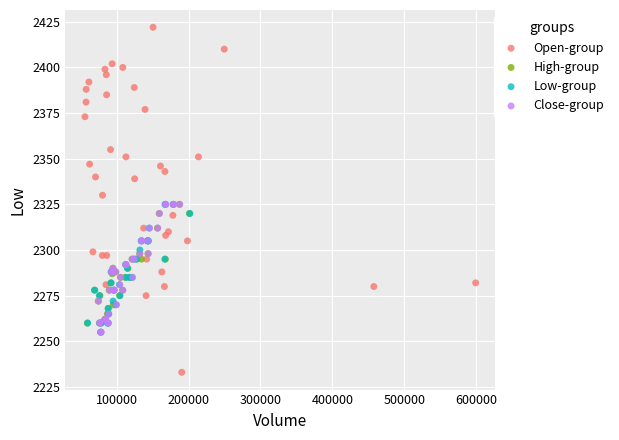

Which series contains the lowest Y value?

Open-group